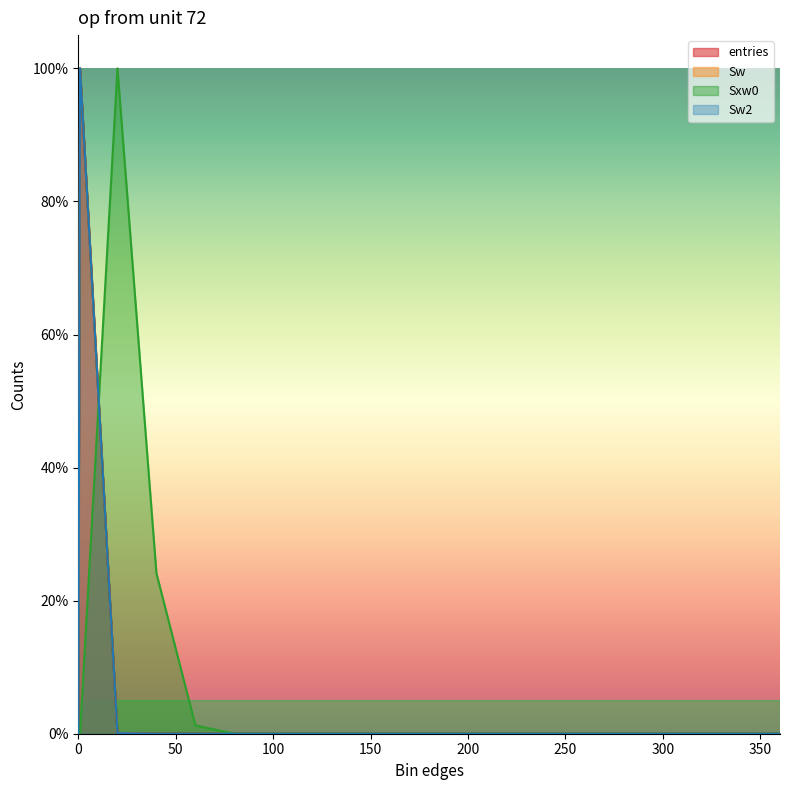

Does the chart display data point markers on the line(s)?

No